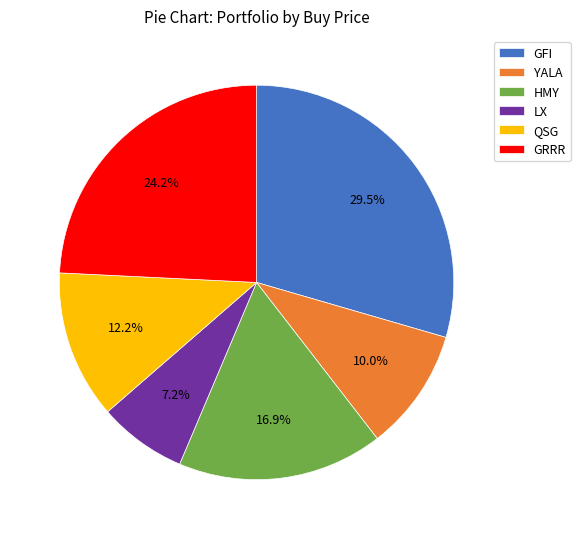

Combined, do GFI and YALA account for over 50%?

No